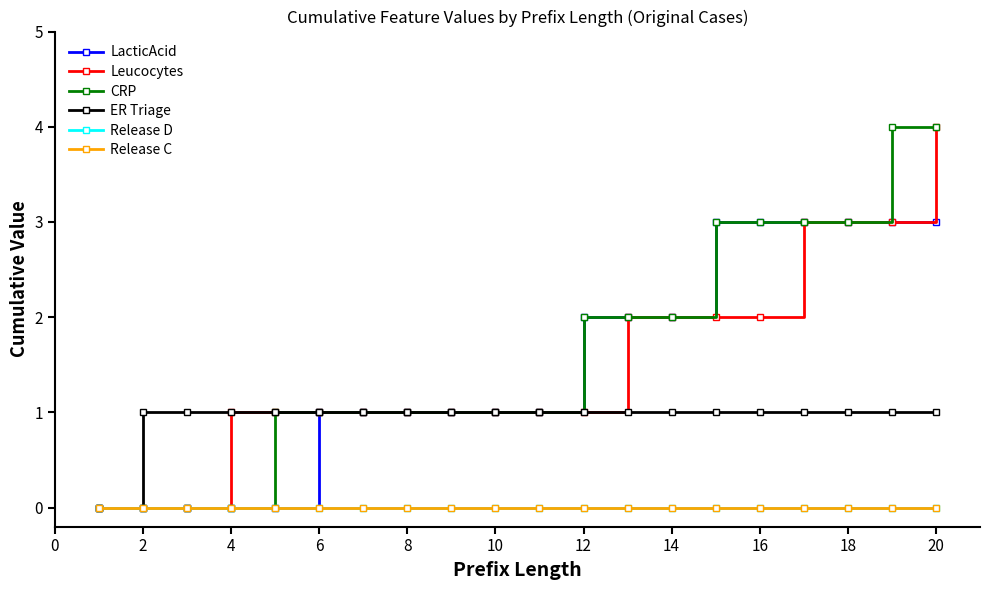

True or false: CRP and Release D cross at least once.

False